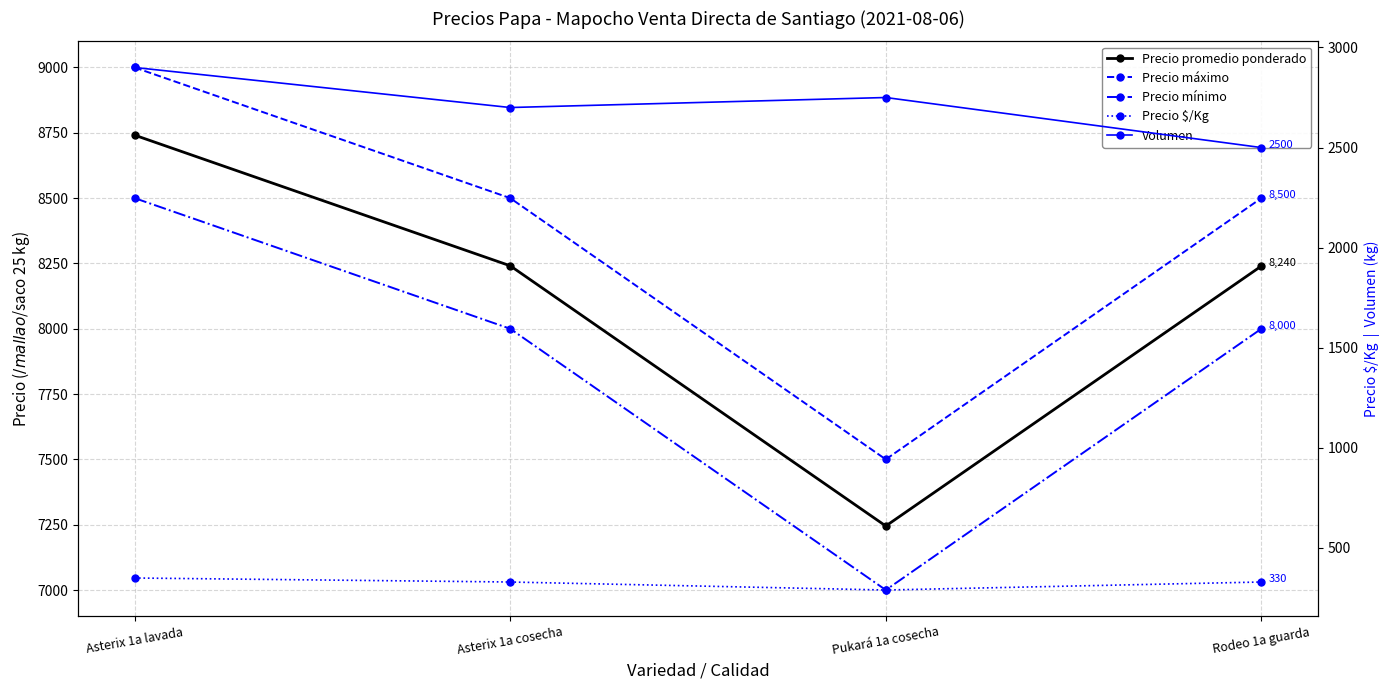

What is the value of the Volumen point at the 1st from the left?

2900